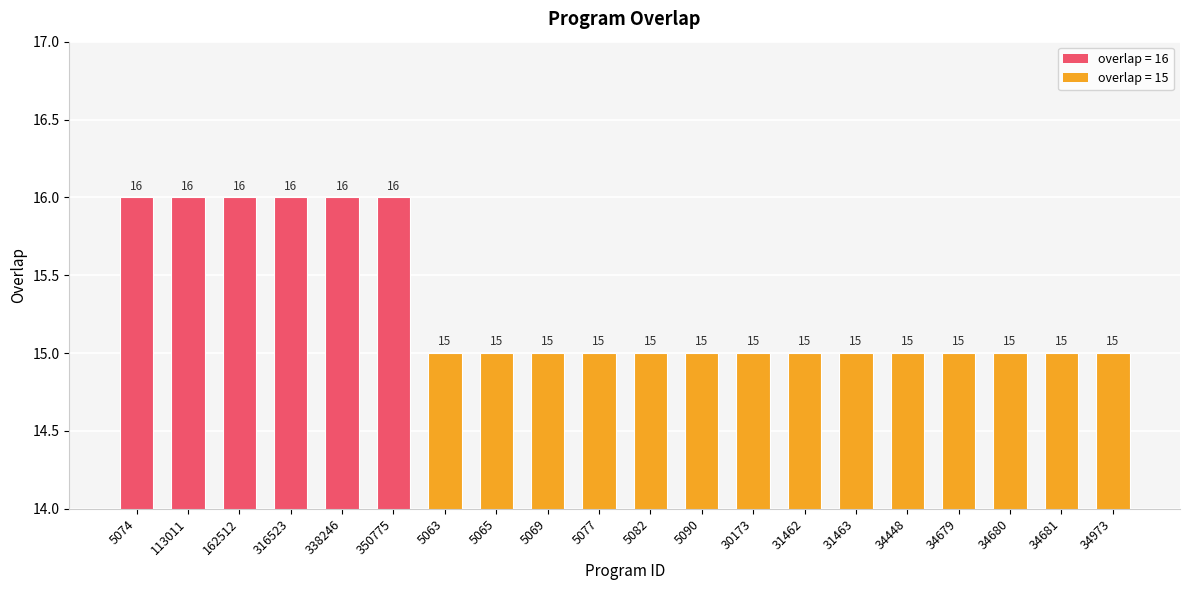

How many bars are there in total?

20